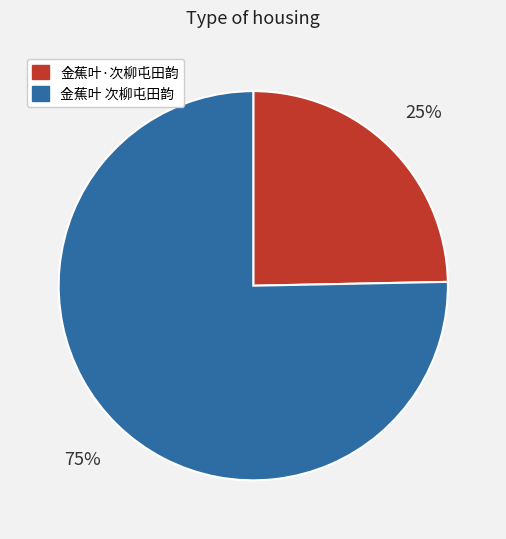

Approximately how many times larger is the value at 金蕉叶·次柳屯田韵 compared to 金蕉叶 次柳屯田韵?

0.3